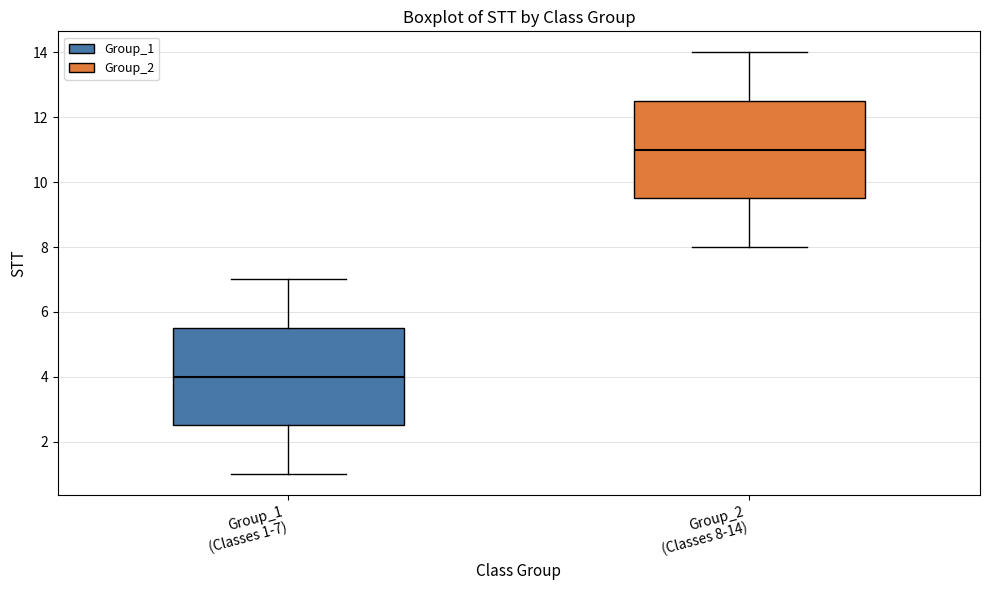

Reading left to right, transcribe this box plot: for each box, give where its median line is, the range the box spans, and where its two whiskers end, as read against the y-axis. The values are not printed on the chart, so give them approximately, as read against the axis.

Group_1 (Classes 1-7): median 4.0, box 2.6 to 5.6, whiskers 1.0 to 7.0
Group_2 (Classes 8-14): median 11.0, box 9.6 to 12.6, whiskers 8.0 to 14.0